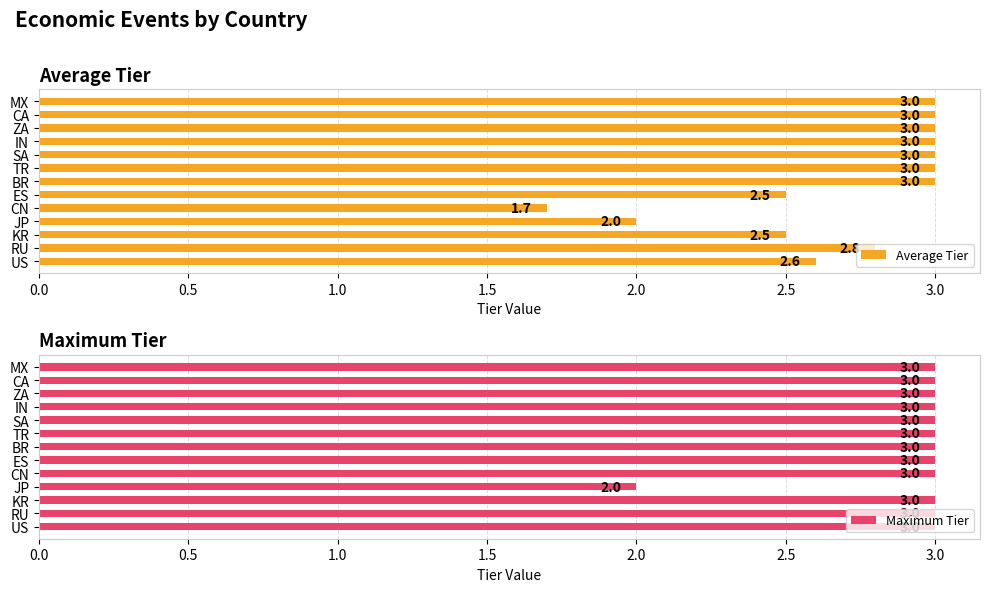

What is the sum of the Average Tier values at TR and JP?

5.0